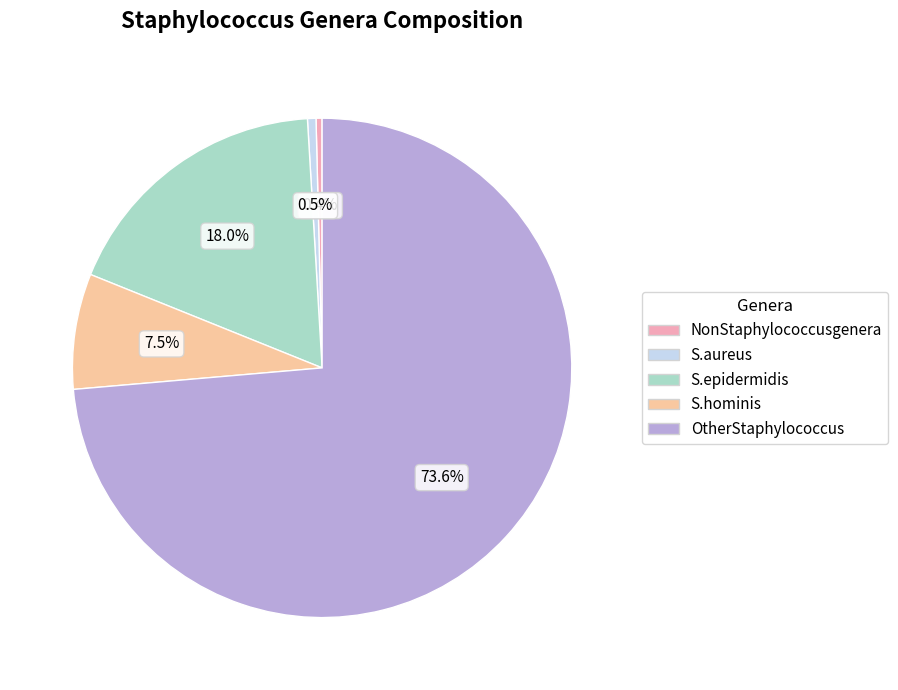

Combined, what portion of the pie is S.aureus and S.hominis?

8.0%